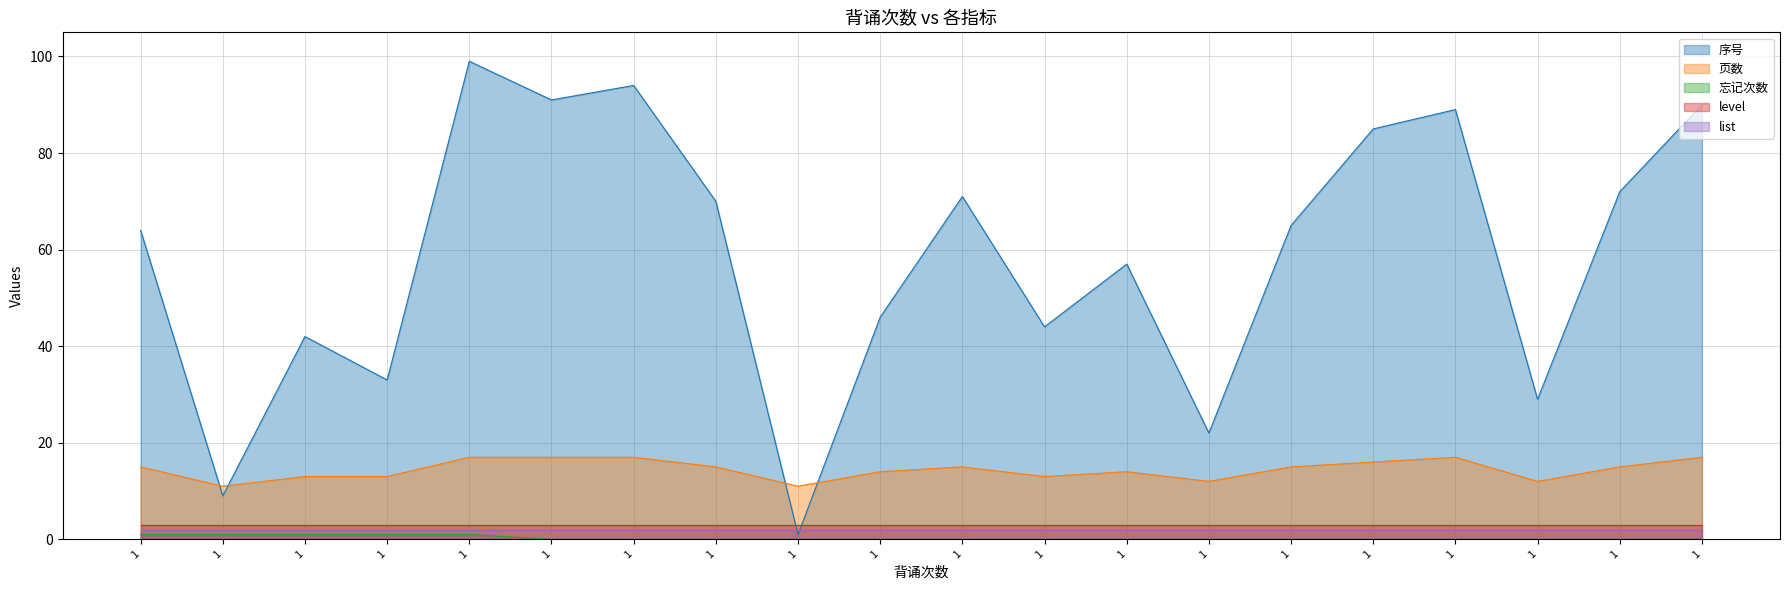

Between 1 and 1, which series saw the biggest shift?

序号